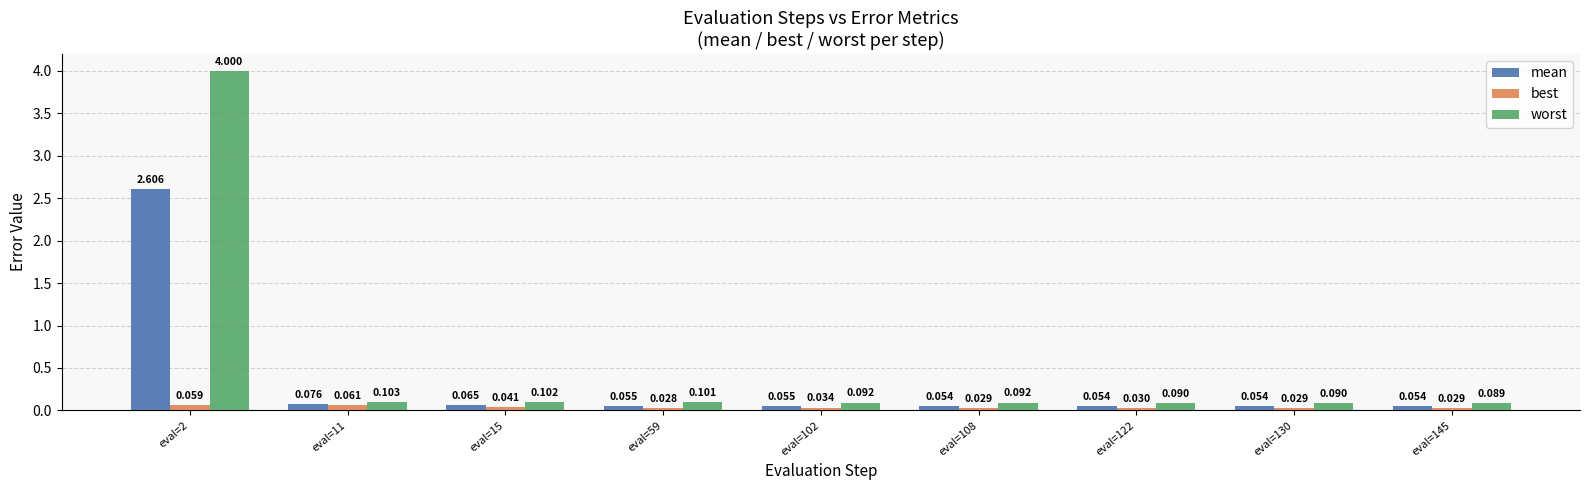

At how many categories does at least one series exceed 2?

1